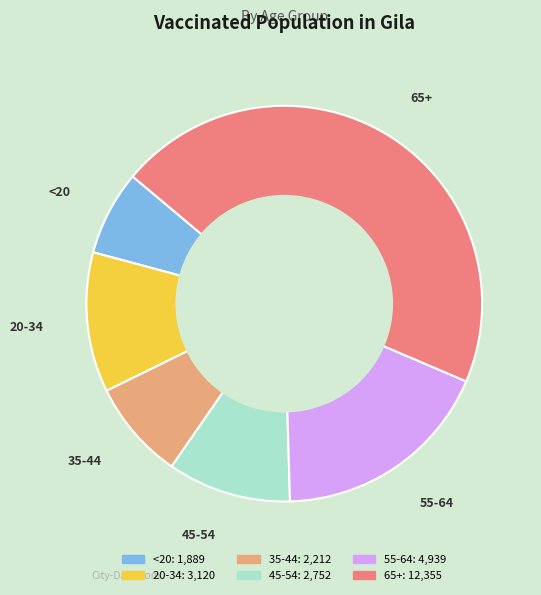

Does 45-54 represent more than half of the total?

No